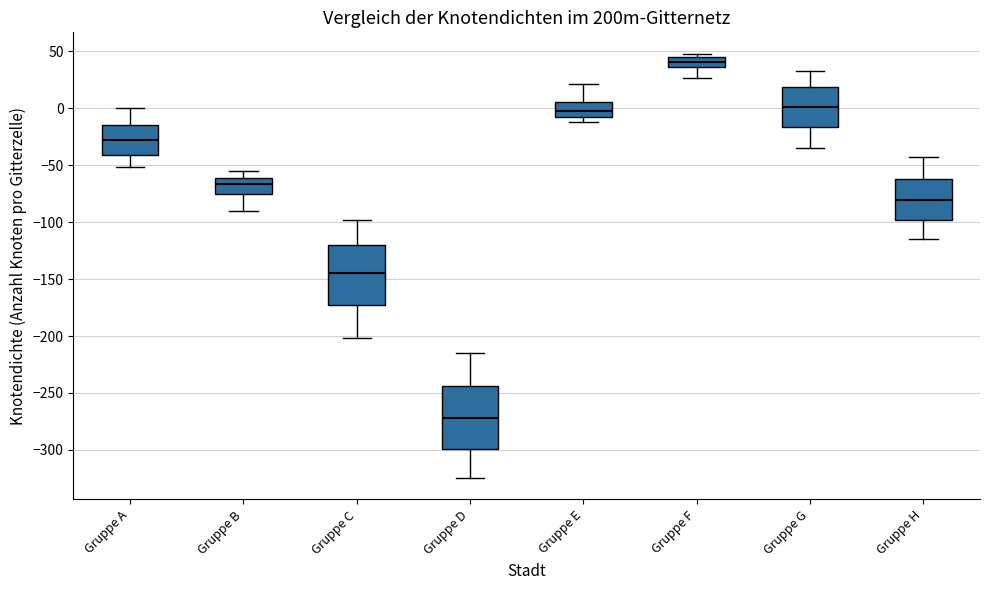

Reading left to right, read every box against the y-axis: the position of its median line, the range the box covers, and the ends of its whiskers. The values are not printed on the chart, so give them approximately, as read against the axis.

Gruppe A: median -30, box -40 to -15, whiskers -50 to 0
Gruppe B: median -65, box -75 to -60, whiskers -90 to -55
Gruppe C: median -145, box -175 to -120, whiskers -200 to -100
Gruppe D: median -270, box -300 to -245, whiskers -325 to -215
Gruppe E: median 0, box -10 to 5, whiskers -10 (just below the box's lower edge) to 20
Gruppe F: median 40, box 35 to 45, whiskers 25 to 50
Gruppe G: median 0, box -15 to 20, whiskers -35 to 35
Gruppe H: median -80, box -100 to -60, whiskers -115 to -45